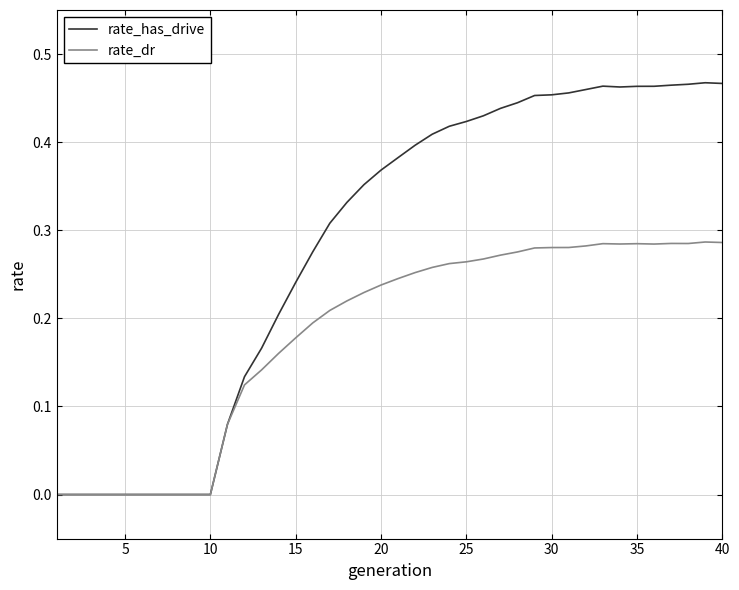

Which series has the widest spread of values?

rate_has_drive